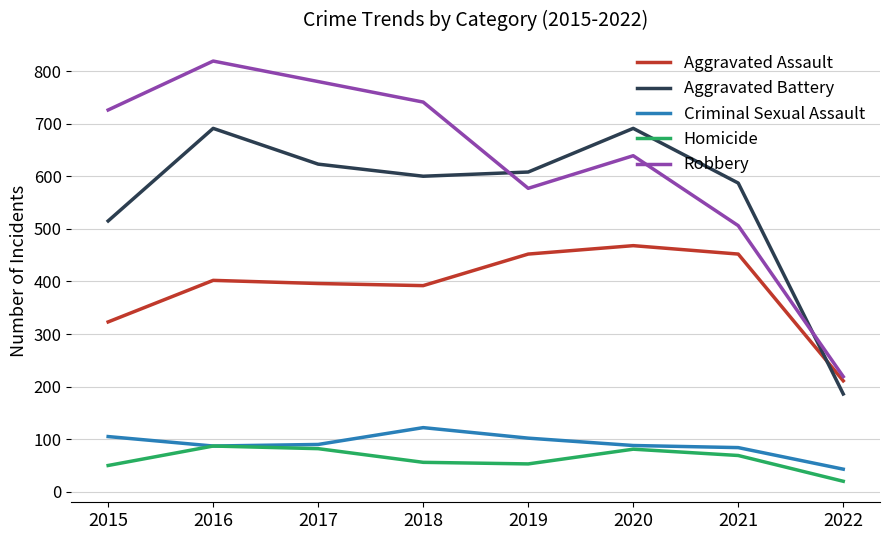

What is the sum of all Criminal Sexual Assault values?

721